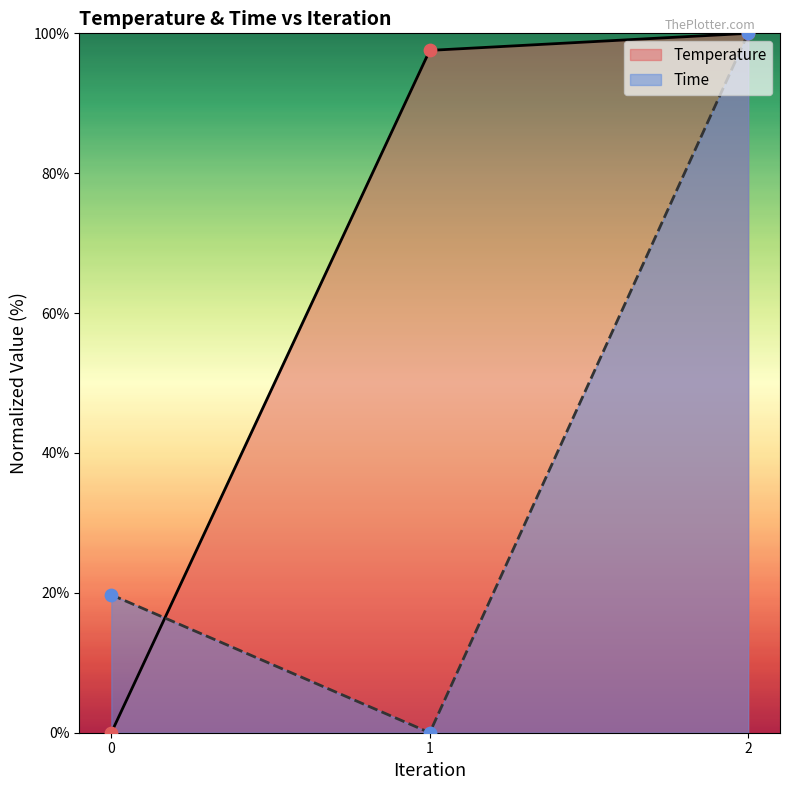

At how many categories does at least one series exceed 11?

3